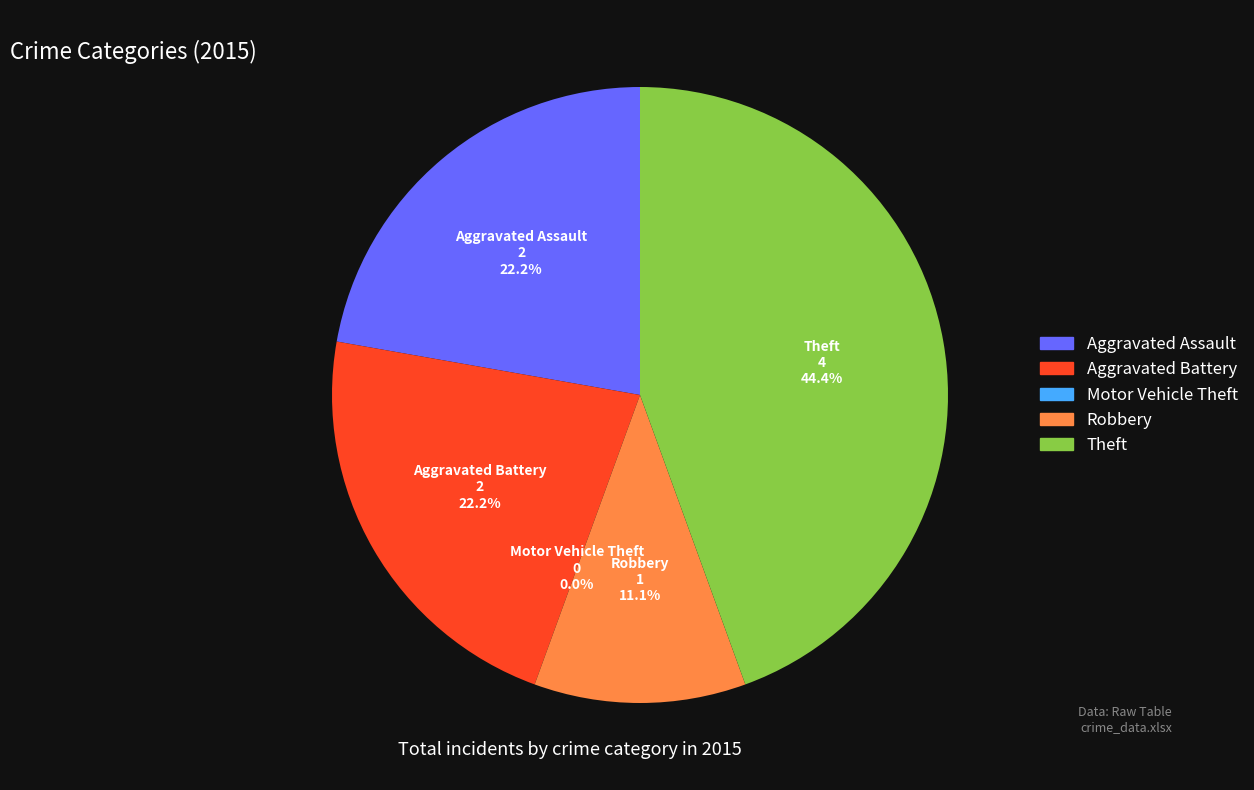

Rank the categories by value from highest to lowest.

Theft, Aggravated Assault, Aggravated Battery, Robbery, Motor Vehicle Theft